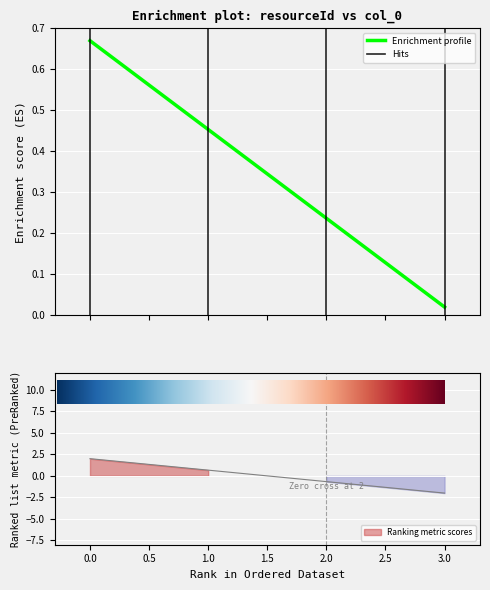

True or false: Enrichment profile has more than 1 points higher than both neighbors.

False